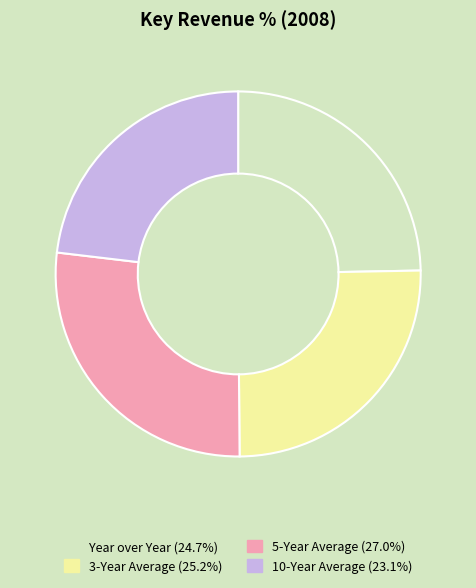

How many slices are in this pie chart?

4